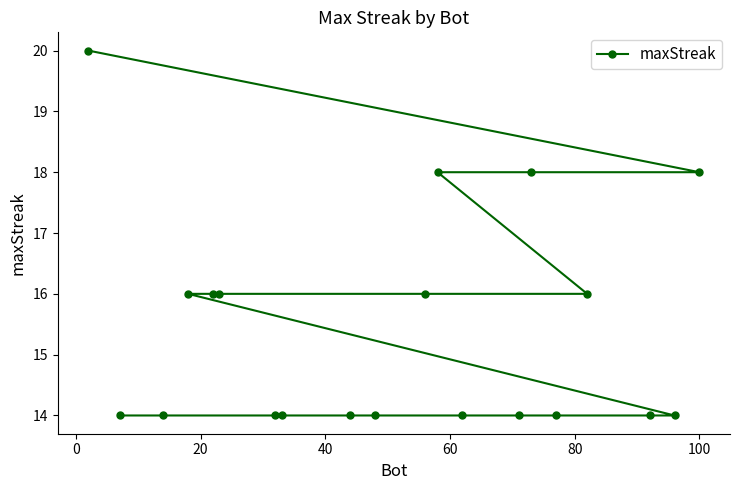

How many series are shown in this chart?

1